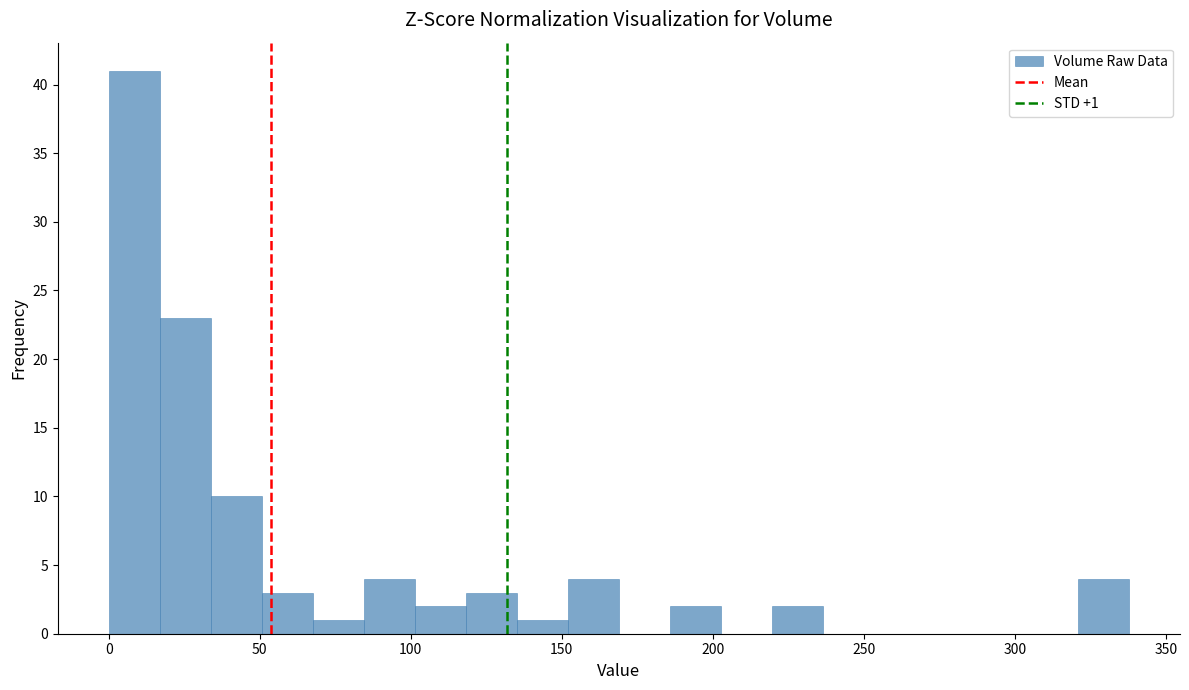

Read against the x-axis, roughly where is the centre of the tallest bar?

10